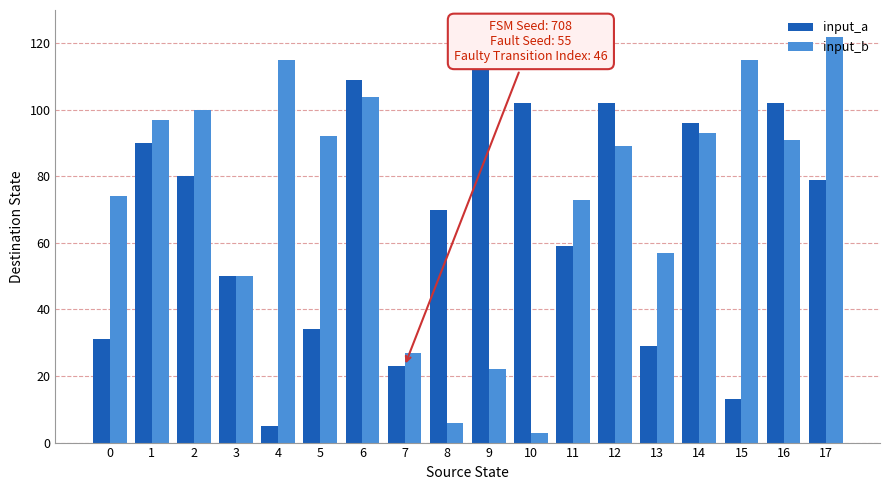

What is the spread (max minus min) of values at 4?

110